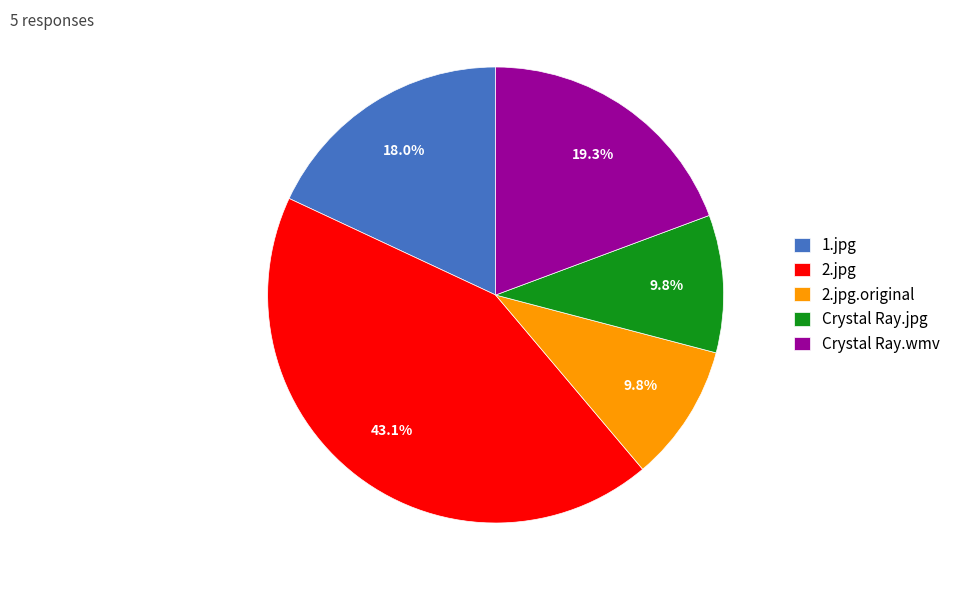

What percentage is the 2.jpg slice, to the nearest percent?

43%